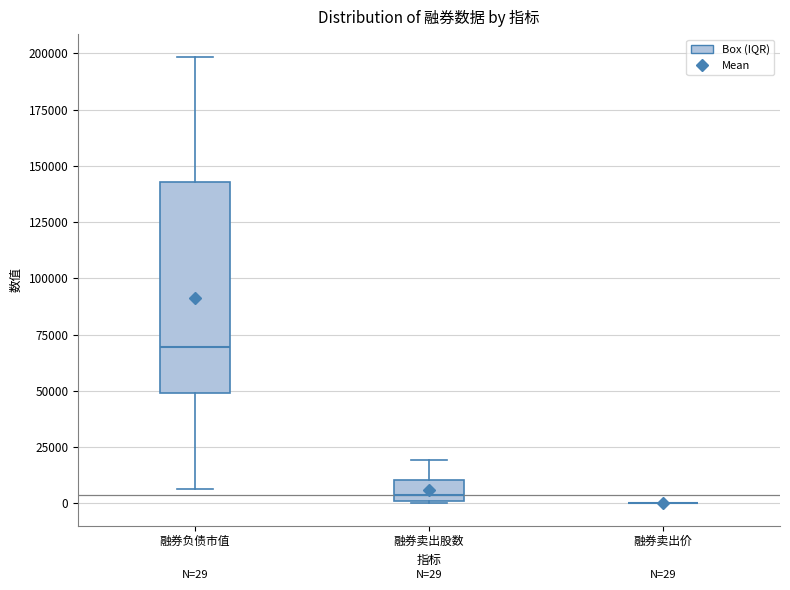

Which box is the tallest, from its lower edge to its upper edge?

融券负债市值